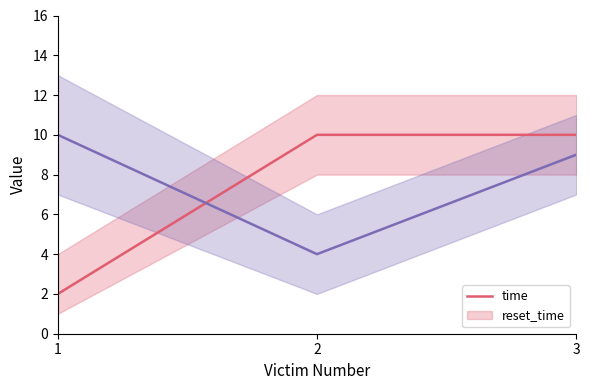

What is the sum of the time values at 2 and 1?

12